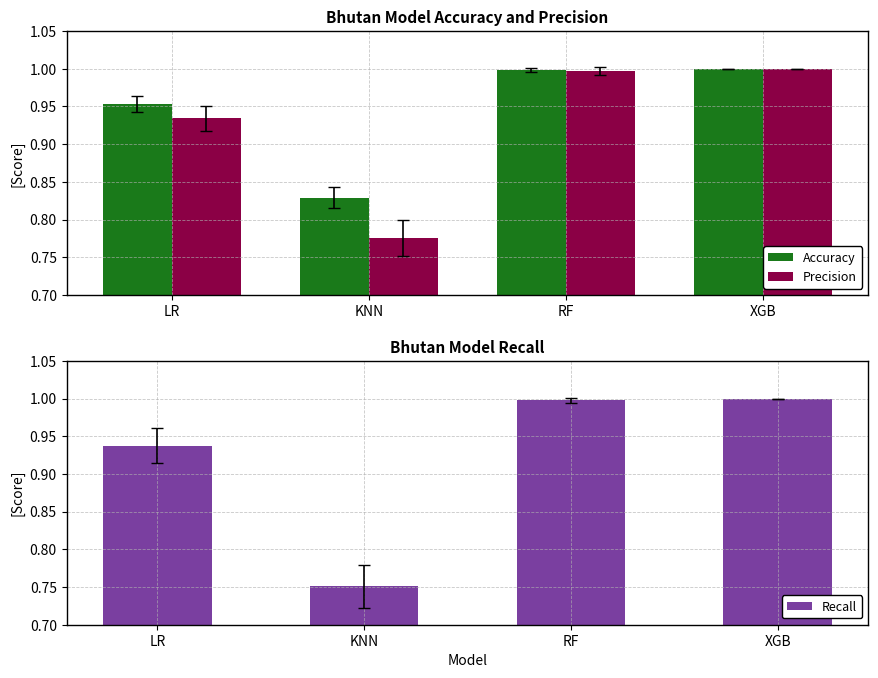

What is the sum of the Accuracy values at RF and XGB?

2.0